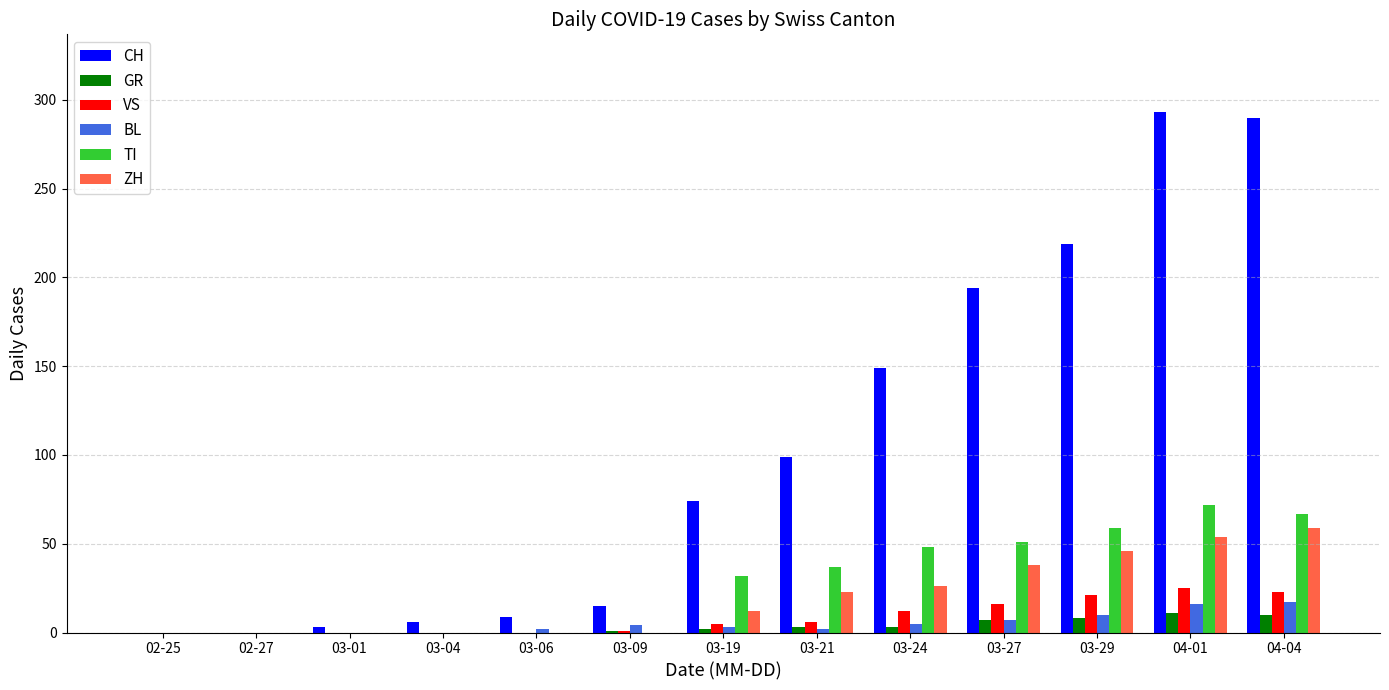

How many groups of bars are there?

13